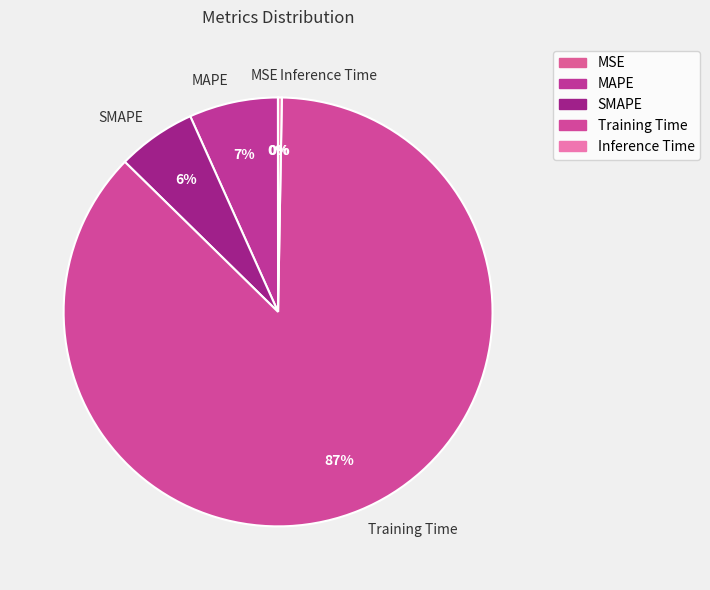

Does Training Time represent more than half of the total?

Yes